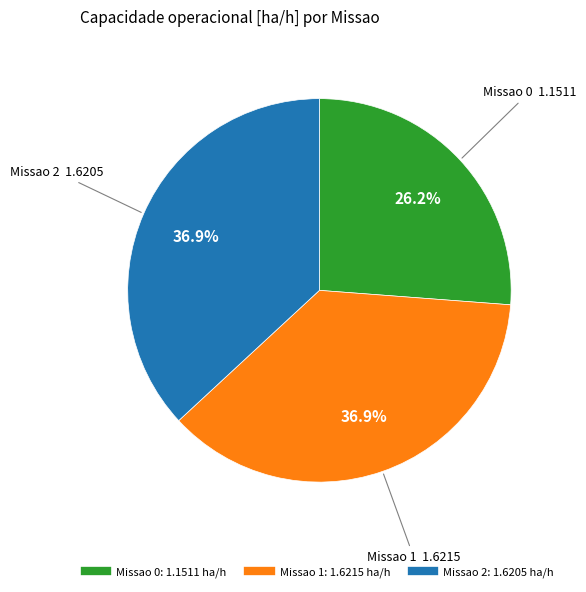

Is there a majority slice in this chart?

No